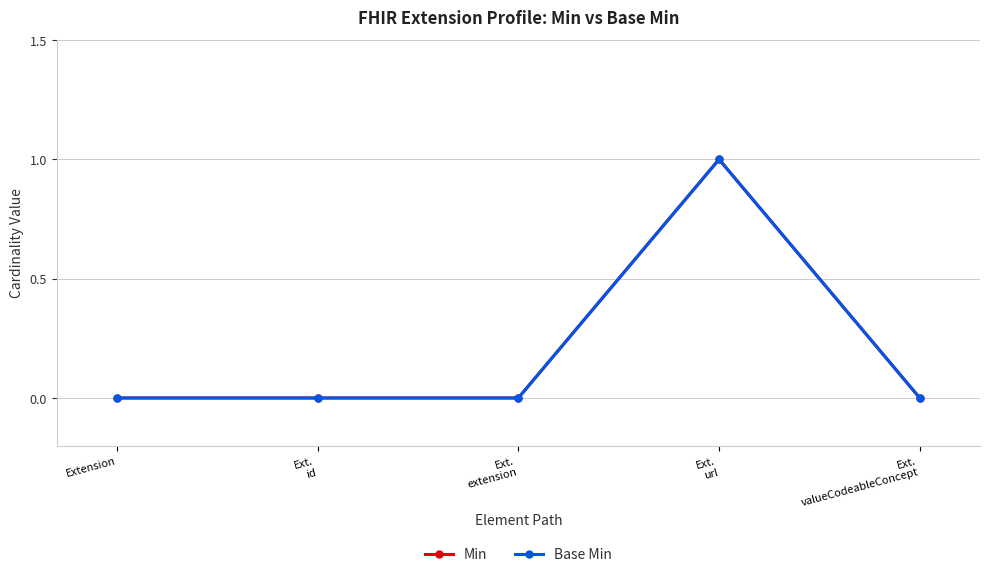

At how many categories does at least one series exceed 0?

1